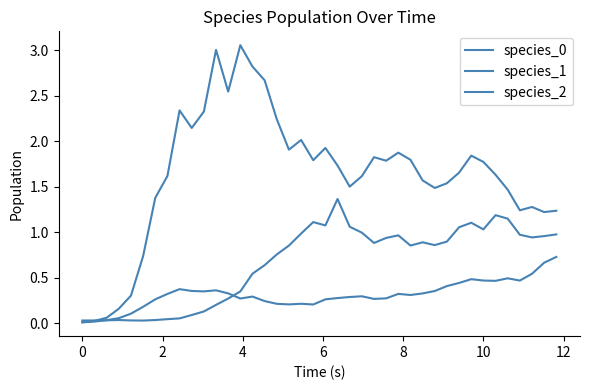

How many lines are shown in the chart?

3